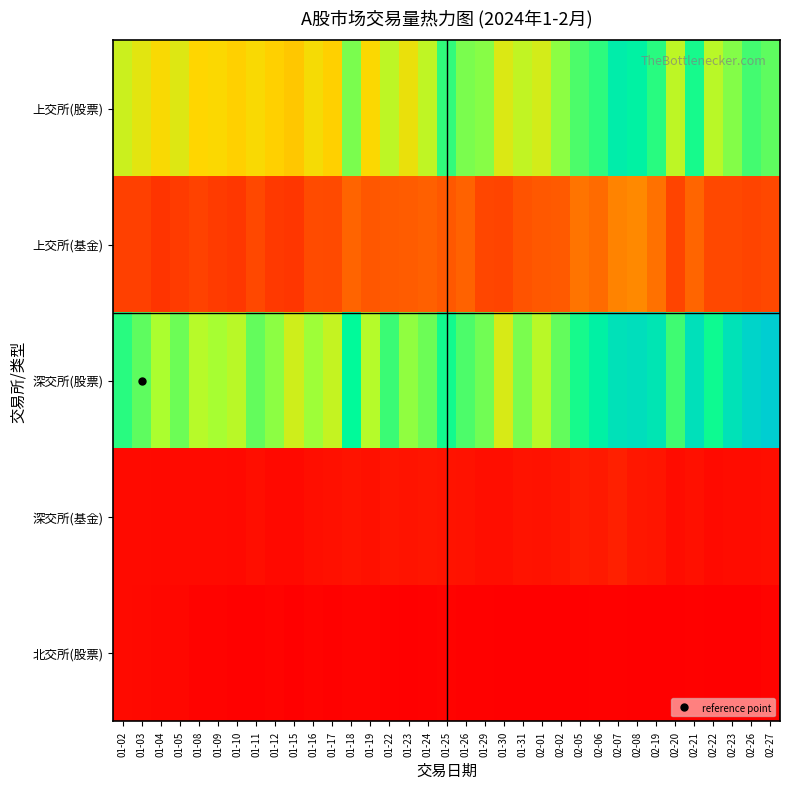

What is the greatest value displayed?

57822600